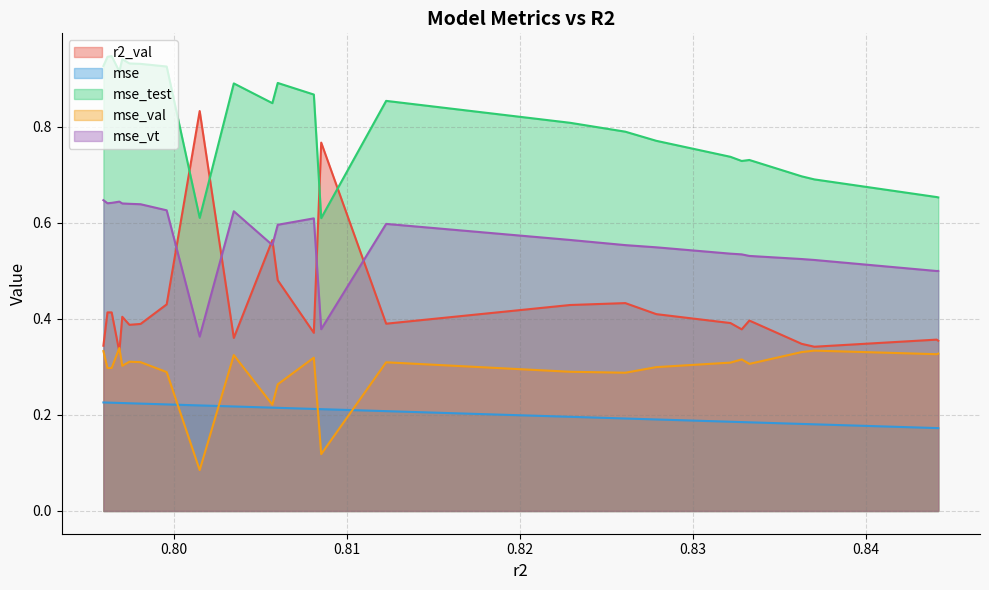

What is the lowest value of the mse_val series?

0.1